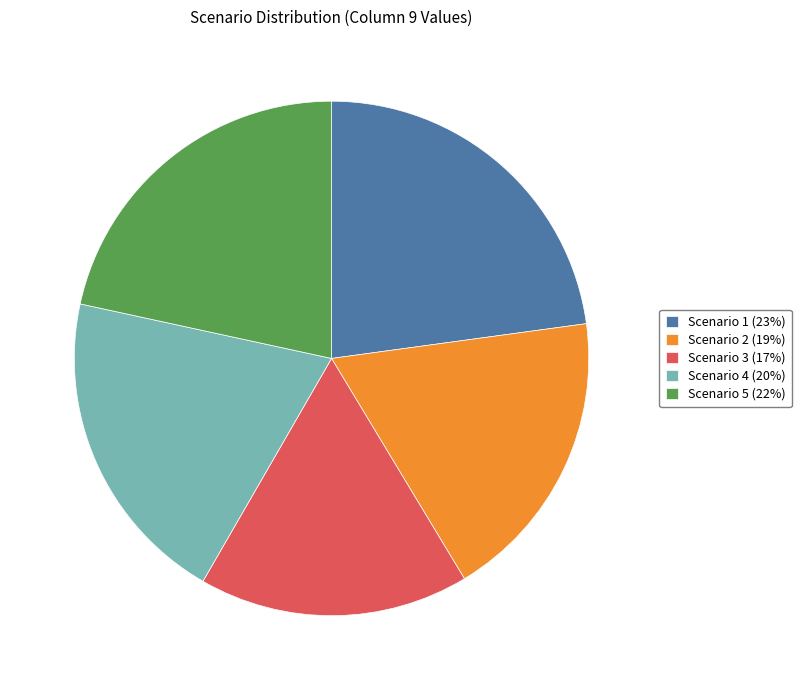

Count the number of slices in the pie.

5